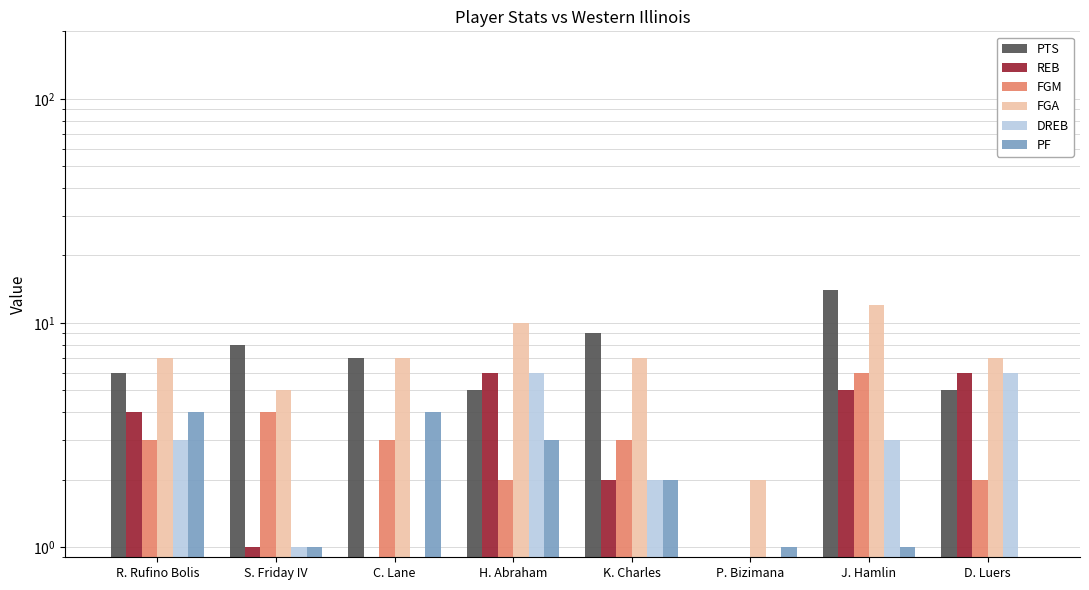

Rank the categories by REB value from highest to lowest.

H. Abraham, D. Luers, J. Hamlin, R. Rufino Bolis, K. Charles, S. Friday IV, C. Lane, P. Bizimana